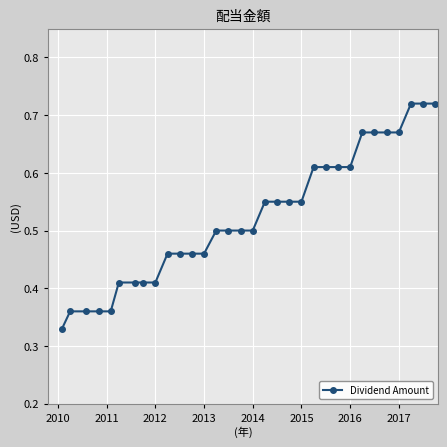

Count the values in the range 0 to 1.

32